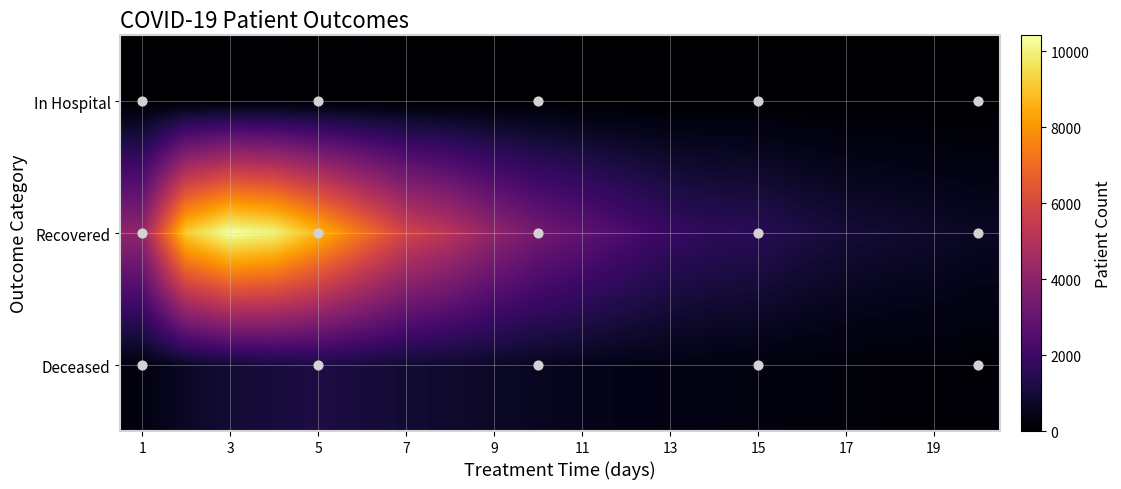

At which category is the sum across all series the highest?

3